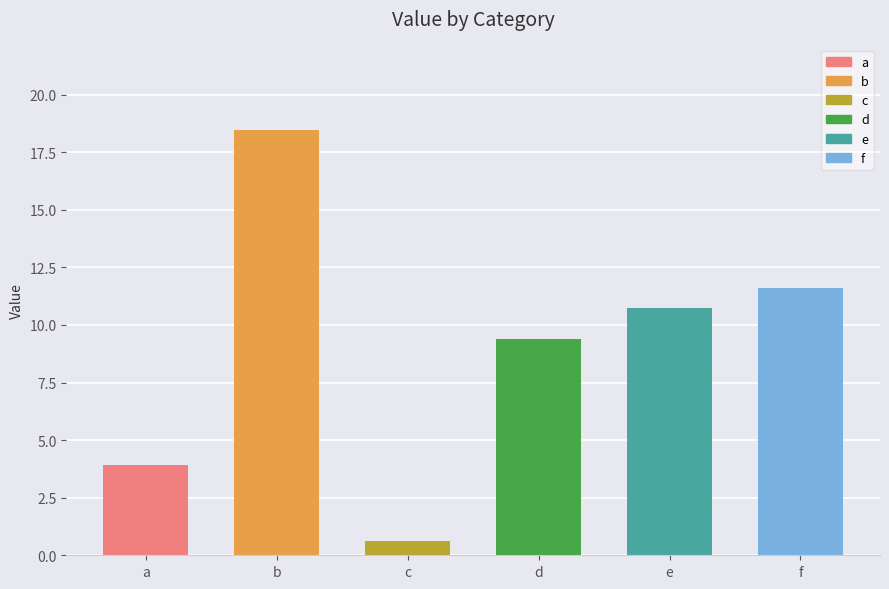

Approximately how many times larger is the value at b compared to e?

1.7